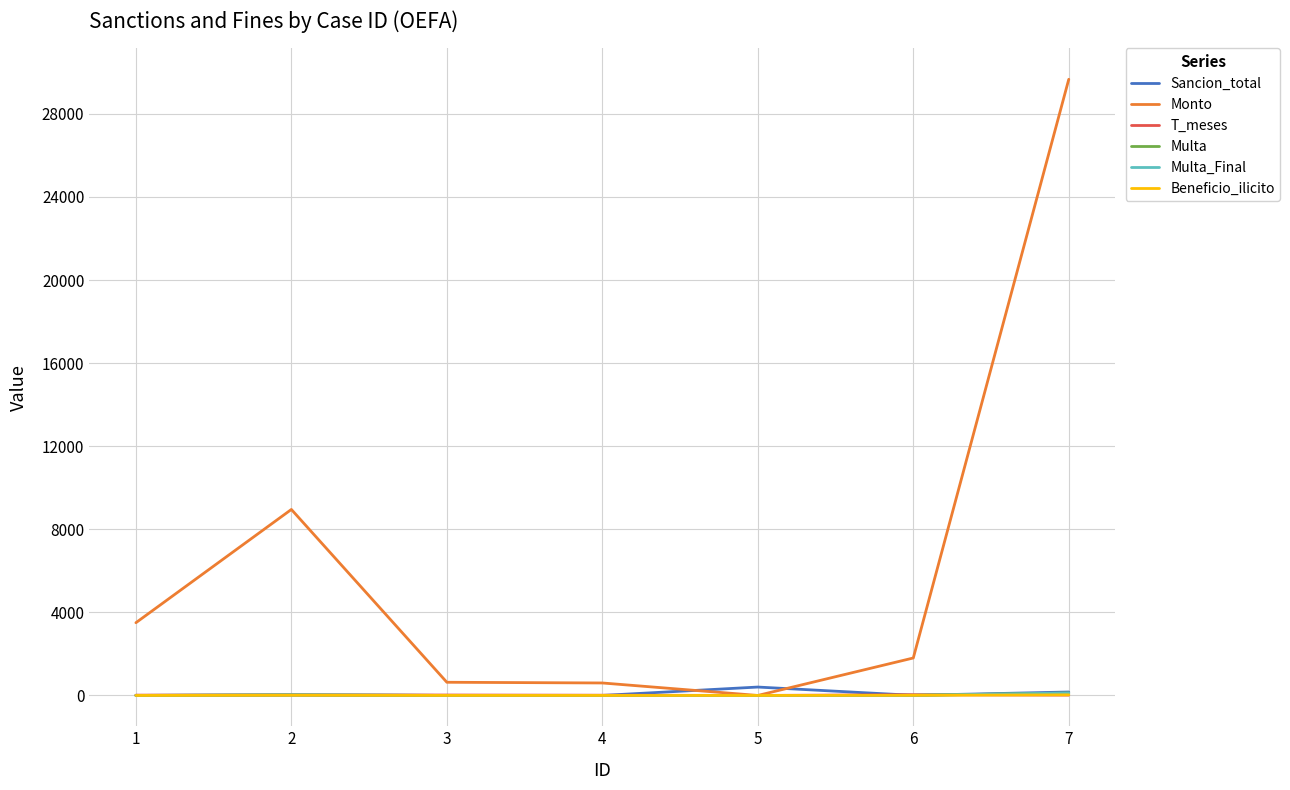

Between 1 and 3, which series saw the biggest shift?

Monto